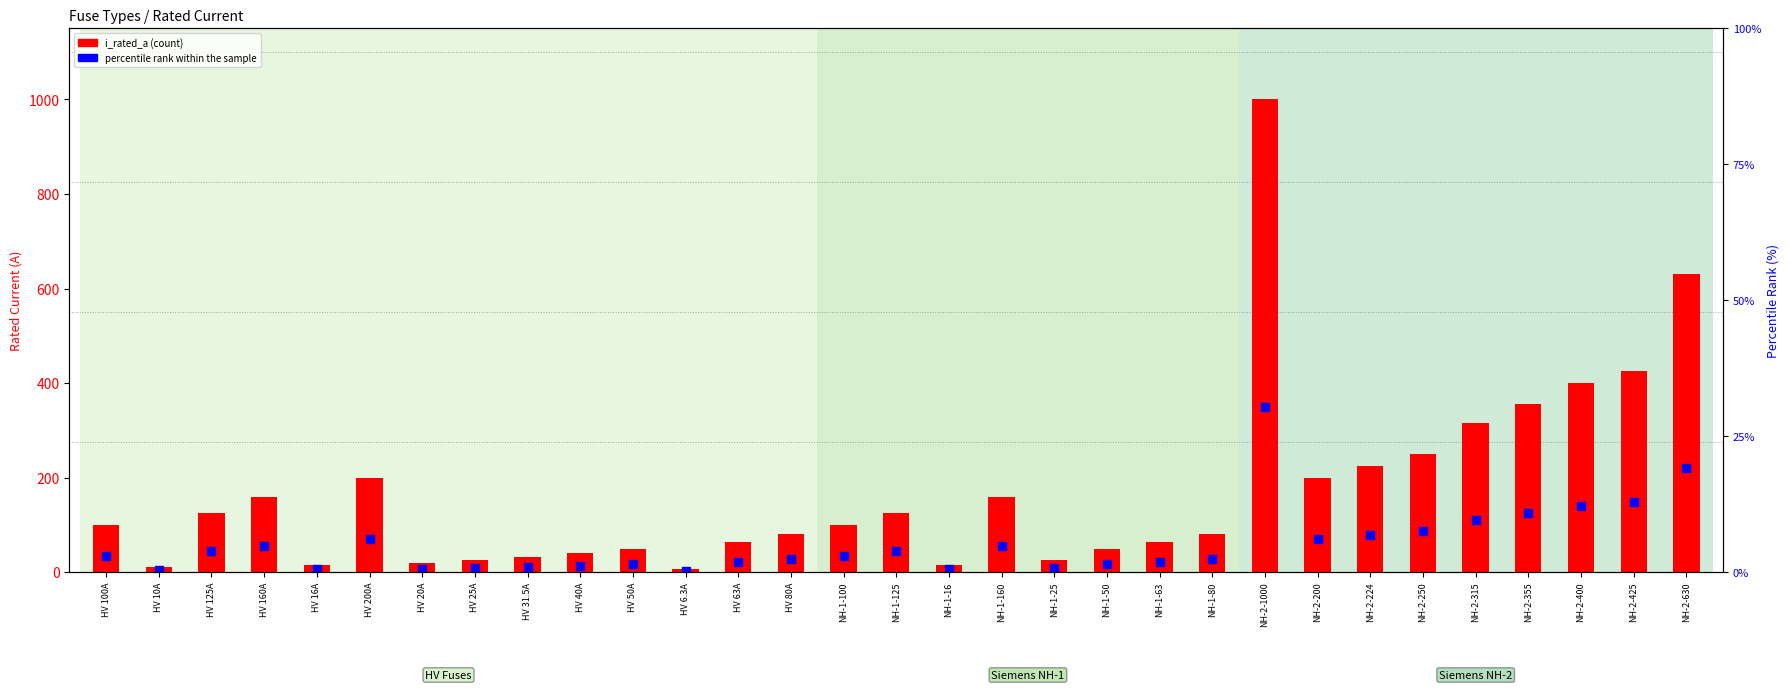

Which series has the largest total across all categories?

i_rated_a